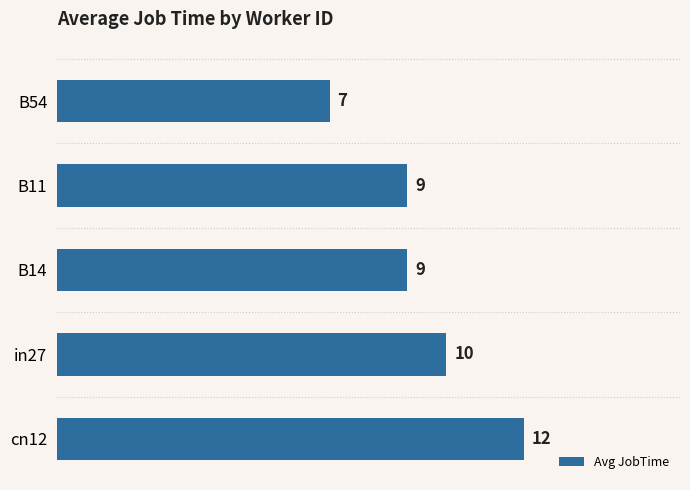

What is the ratio of the value at B54 to the value at B14?

0.8